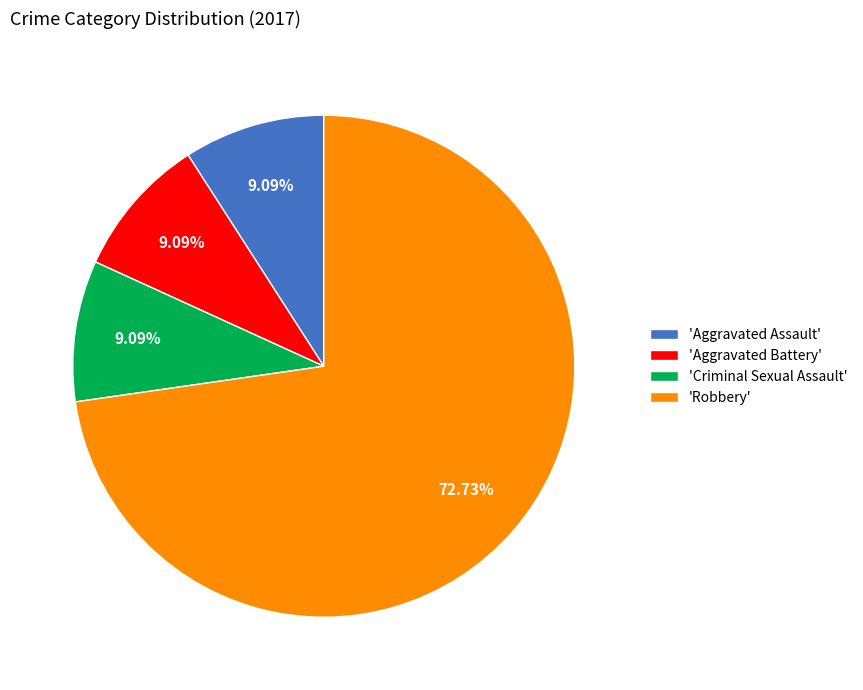

Which category accounts for the majority?

'Robbery'